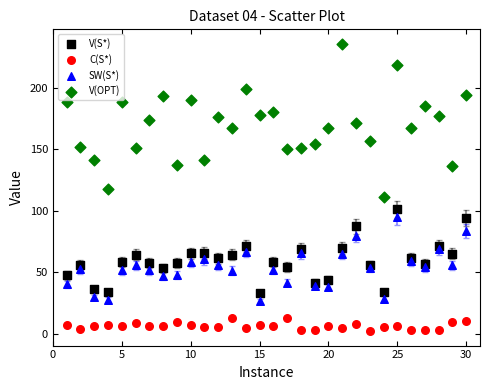

Which series has the widest spread of Y values?

V(OPT)